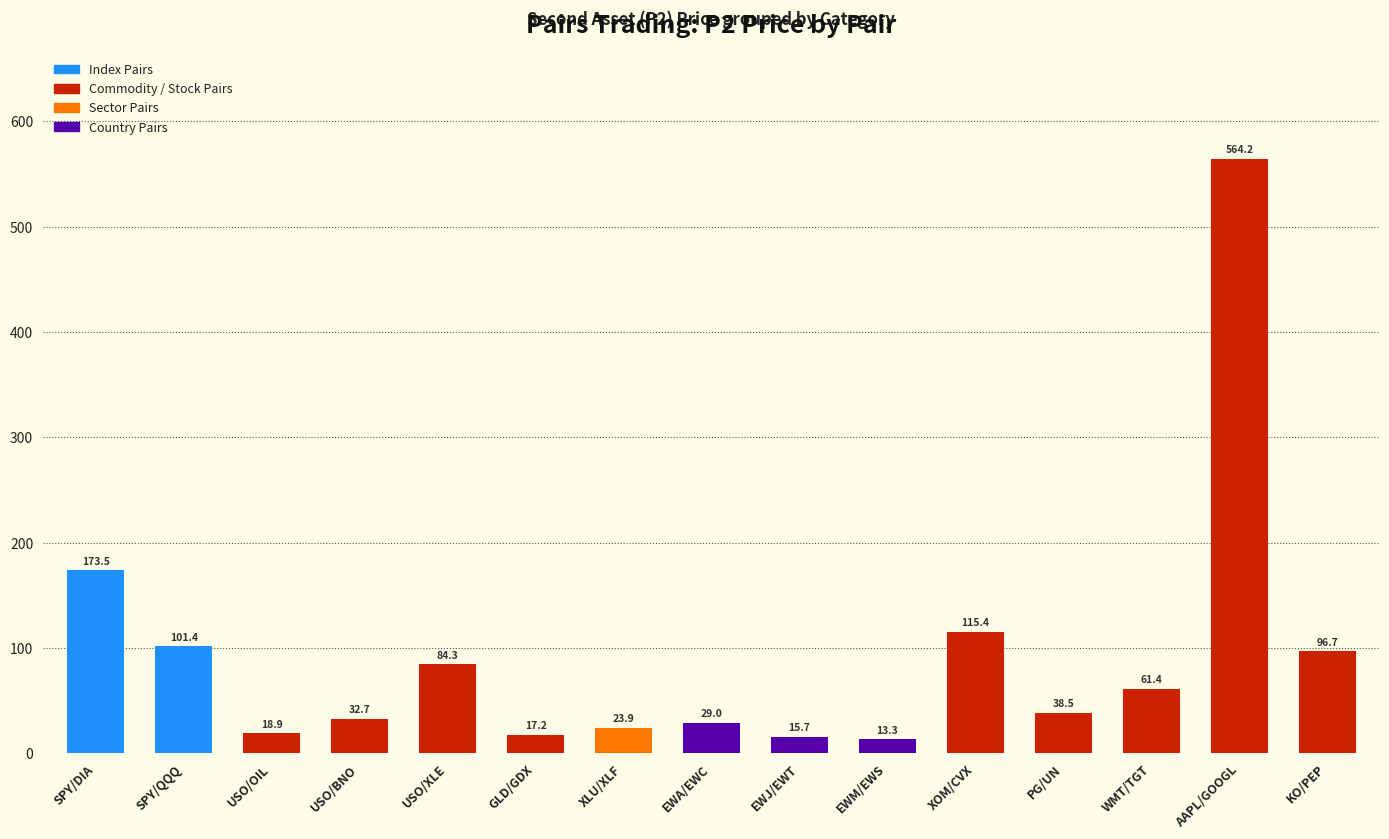

Where does the data first go above 38?

SPY/DIA